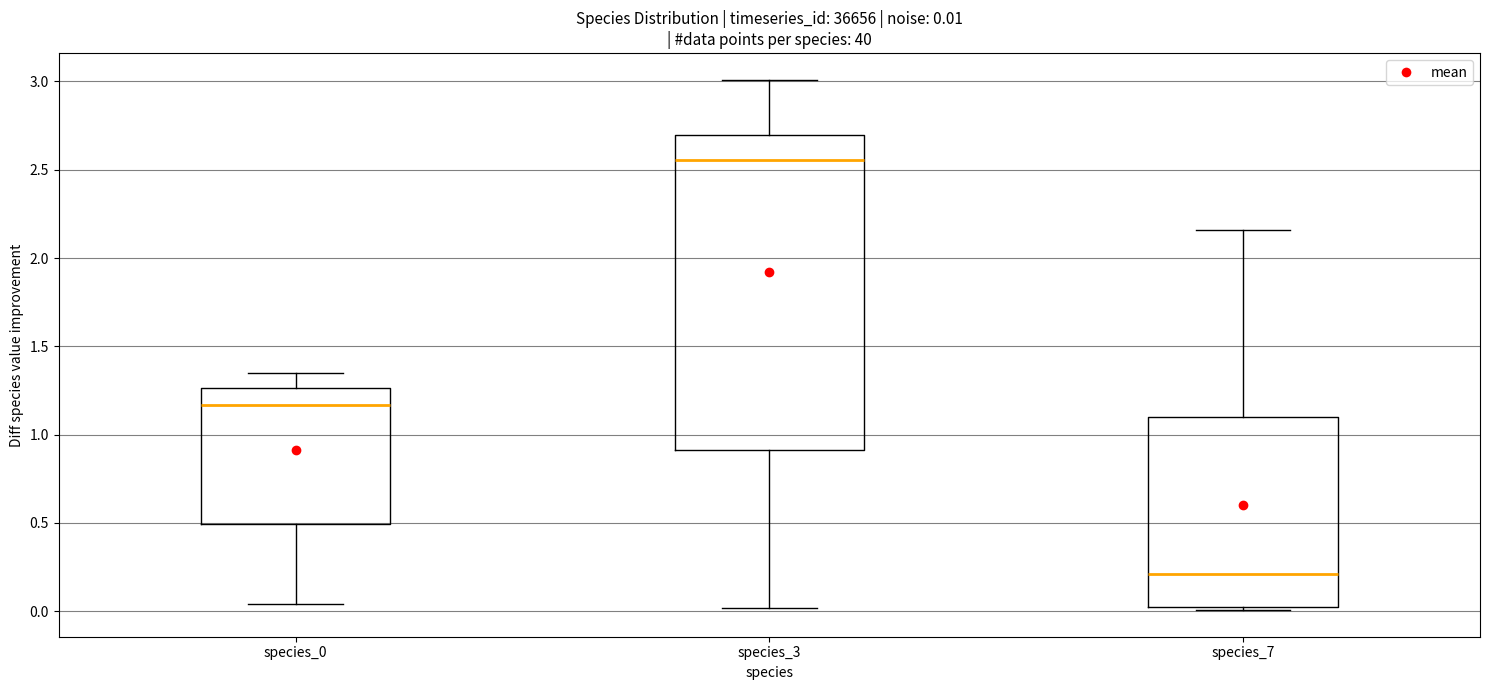

Comparing the boxes themselves (not the whiskers), which one is the tallest?

species_3